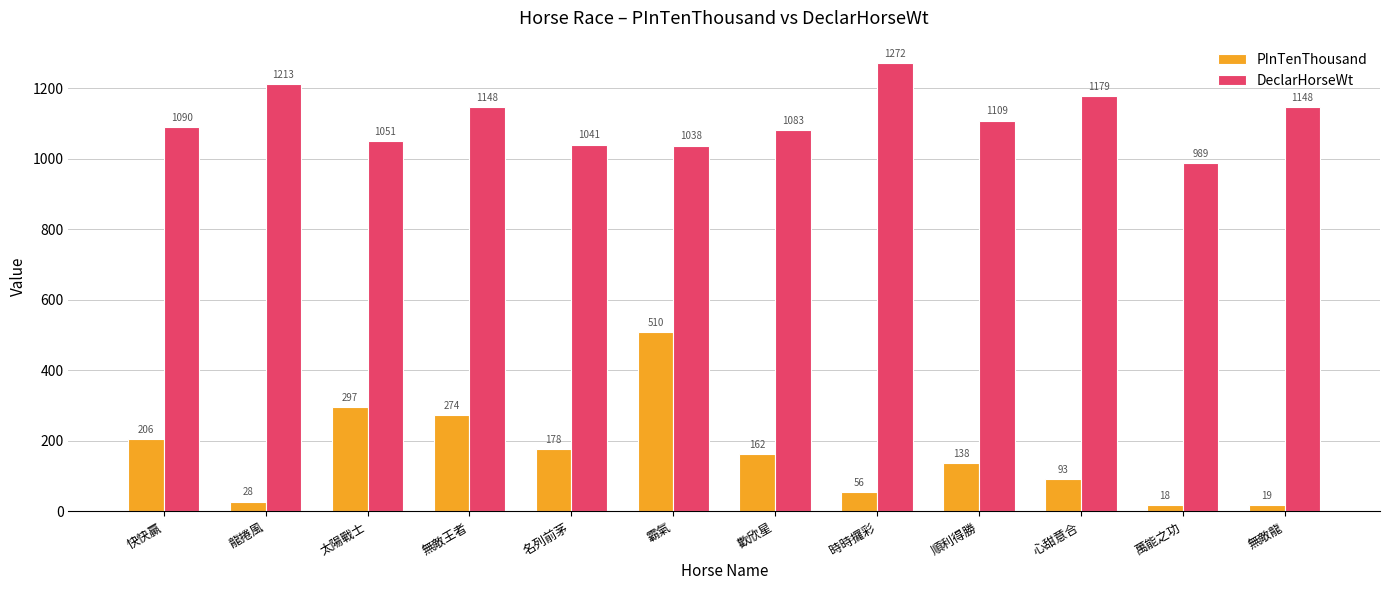

Reading left to right, list all the values displayed in this chart.

PInTenThousand: 206	28	297	274	178	510	162	56	138	93	18	19
DeclarHorseWt: 1090	1213	1051	1148	1041	1038	1083	1272	1109	1179	989	1148